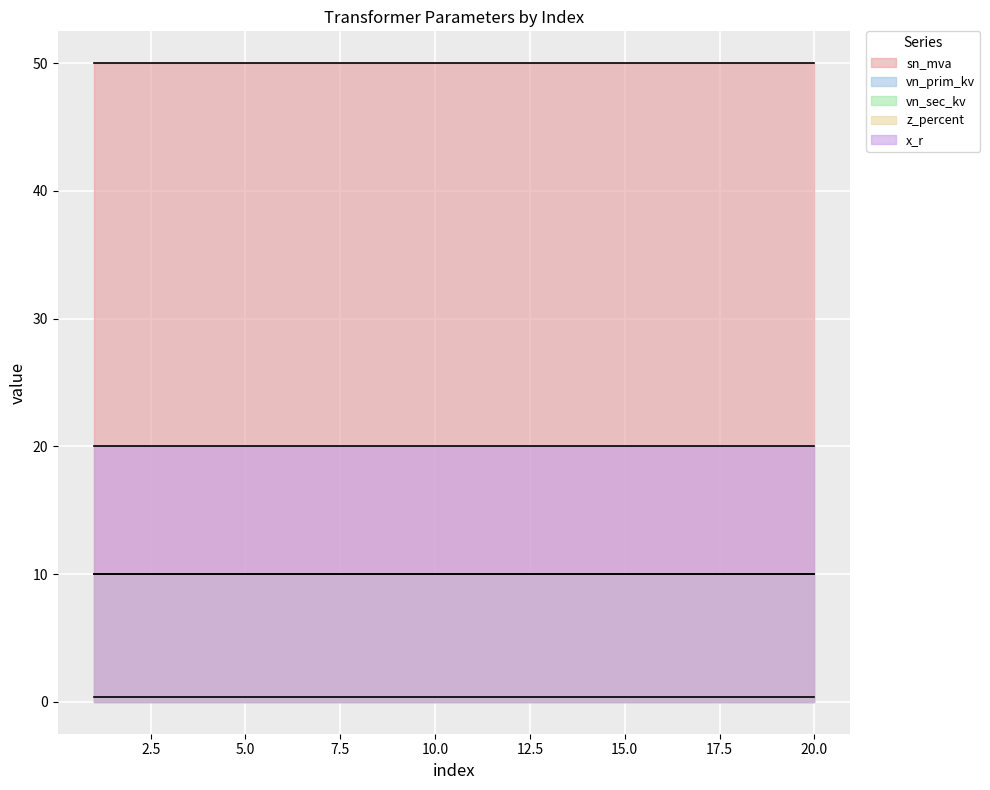

How many categories are shown in the chart?

20